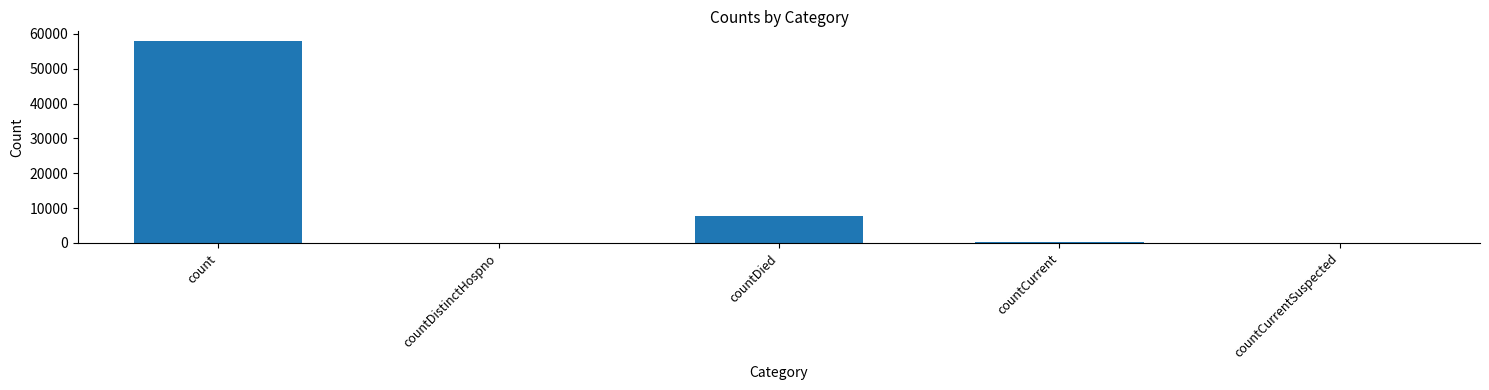

The chart shows a value of 0 at countDistinctHospno. True or false?

True